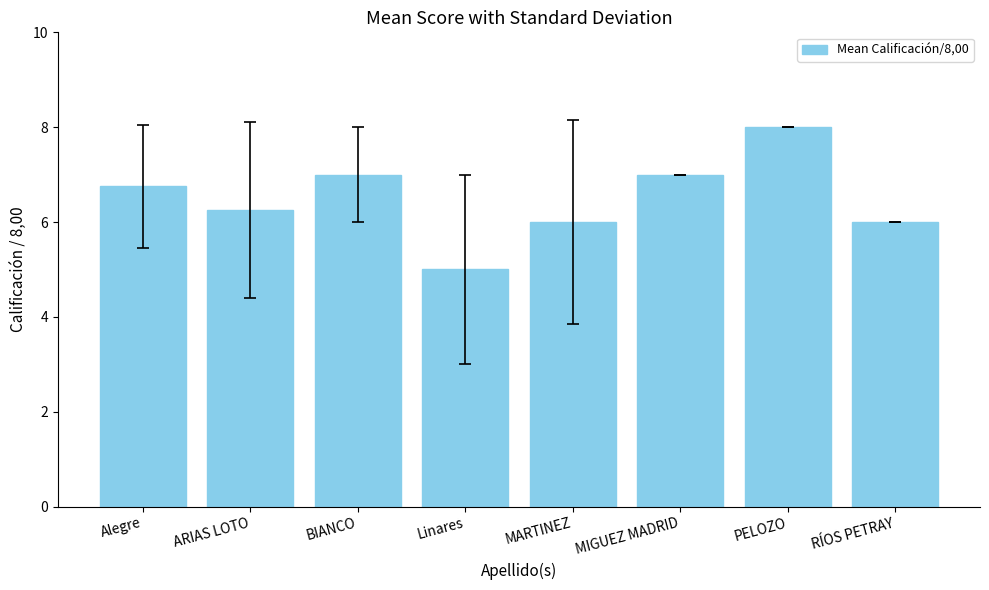

What is the maximum value shown in the chart?

8.0